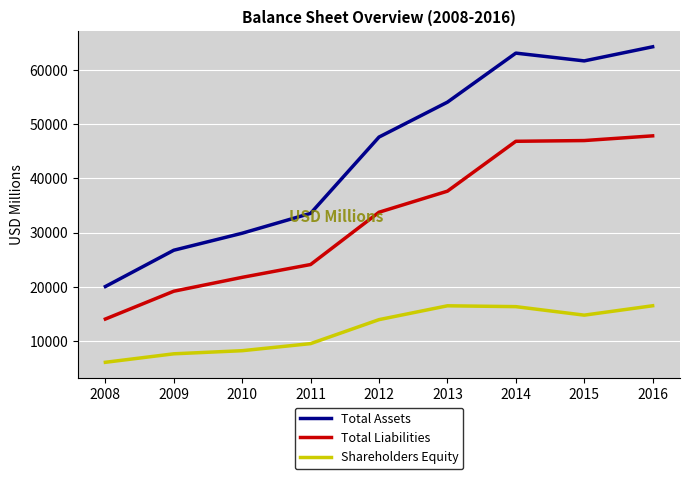

Where is Total Assets nearest to the value 42184?

2012